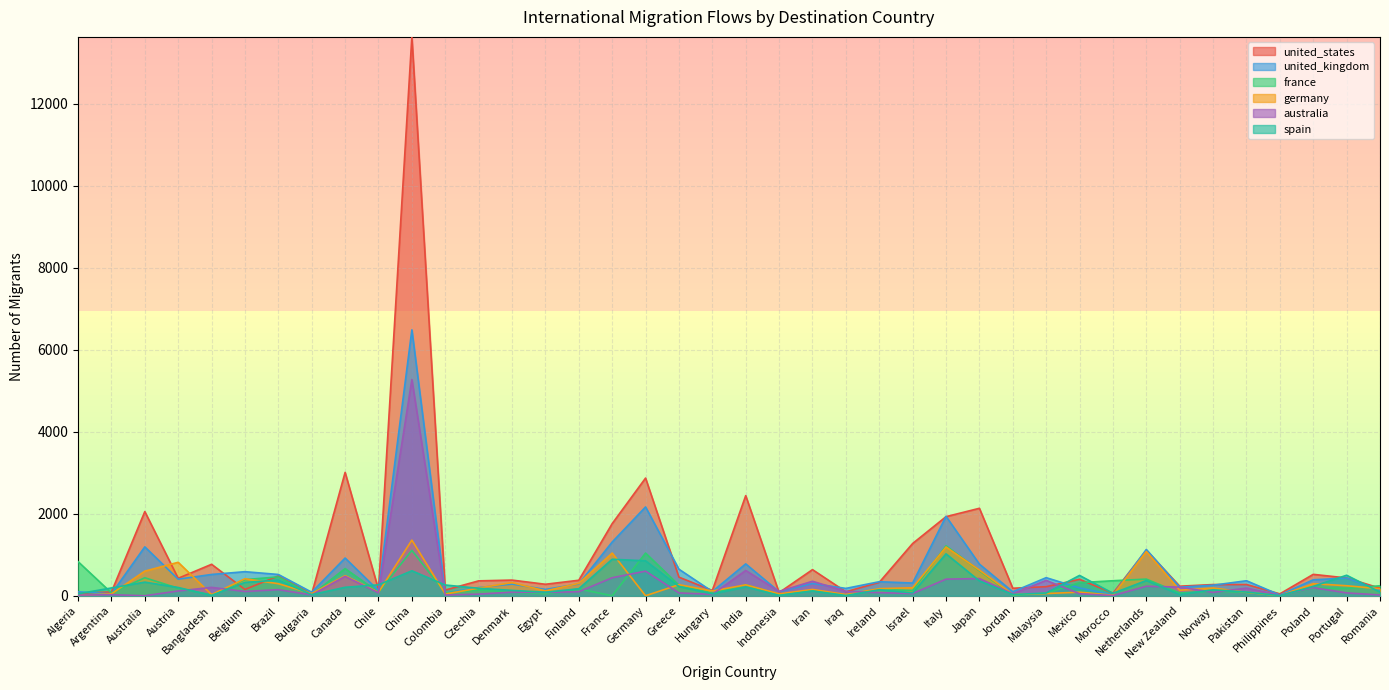

Which category has the highest value across all series?

China